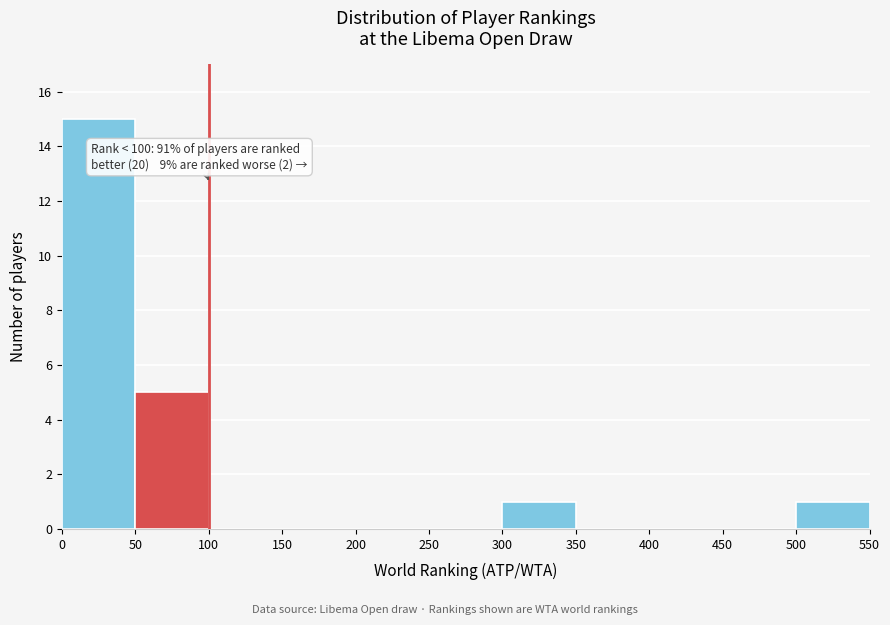

Over which range of the x-axis is the bar tallest?

0 to 50